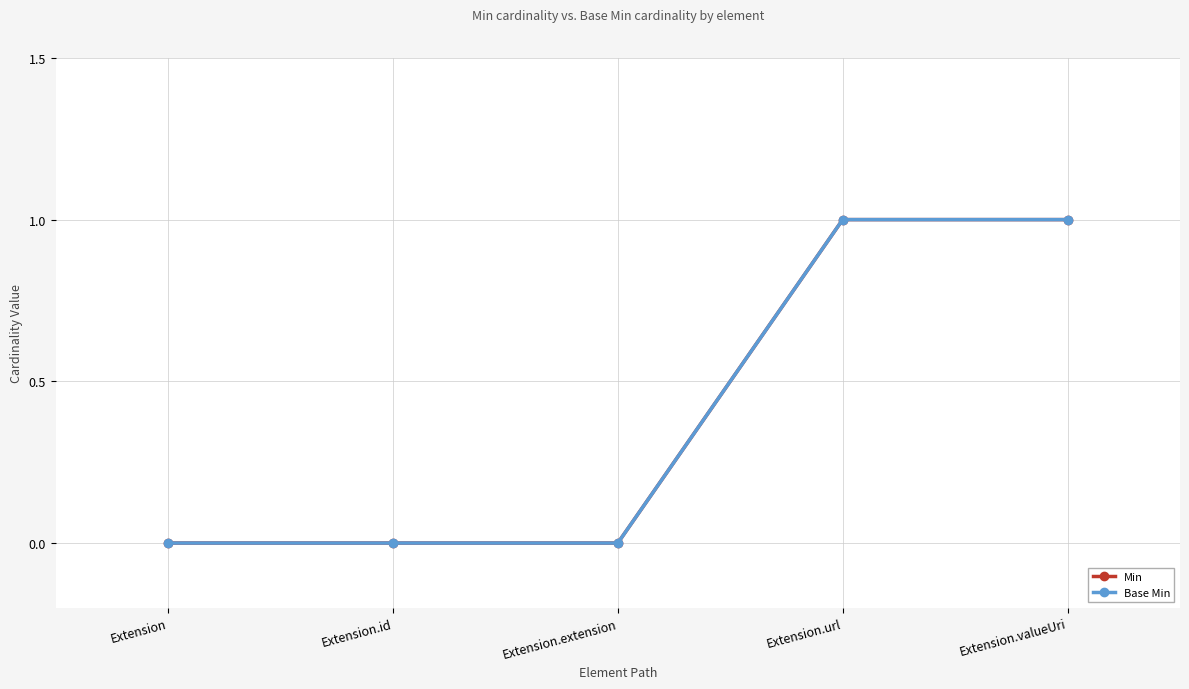

Is this an area chart (filled region under the line)?

No